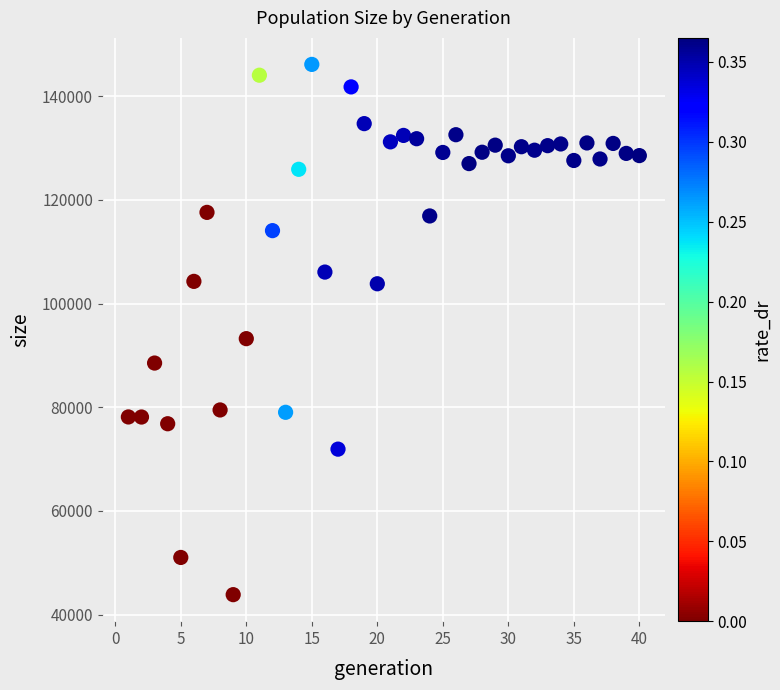

What is the range of Y values (max minus min)?

102316